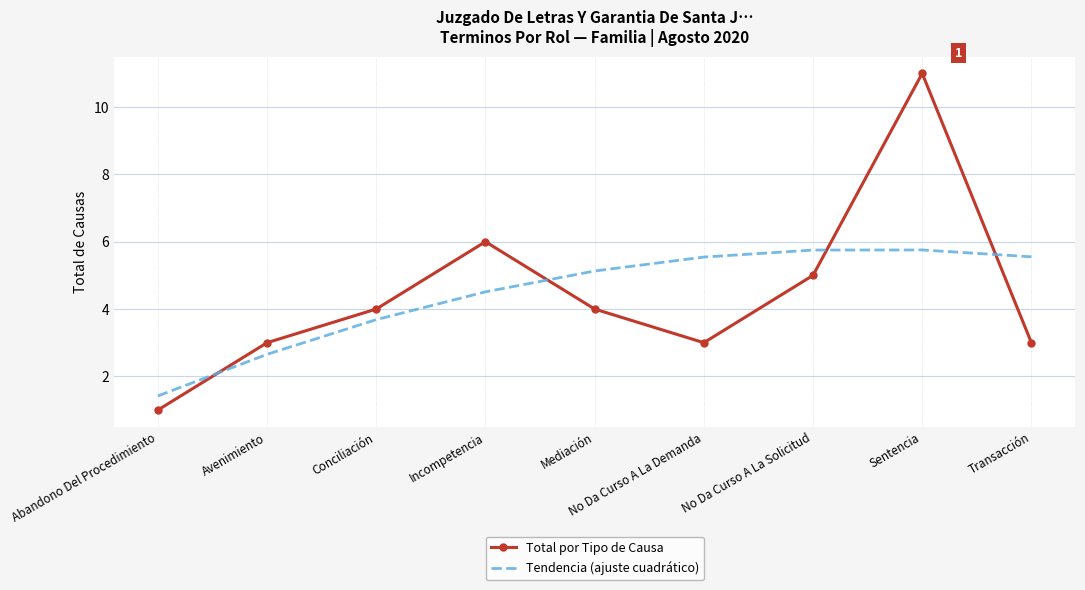

Is the value of Tendencia (ajuste cuadrático) at Avenimiento greater than the value of Total por Tipo de Causa at Incompetencia?

No